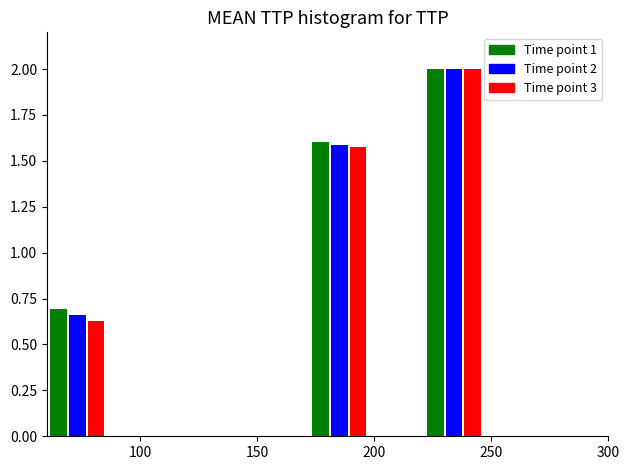

What is the greatest value displayed?

2.0